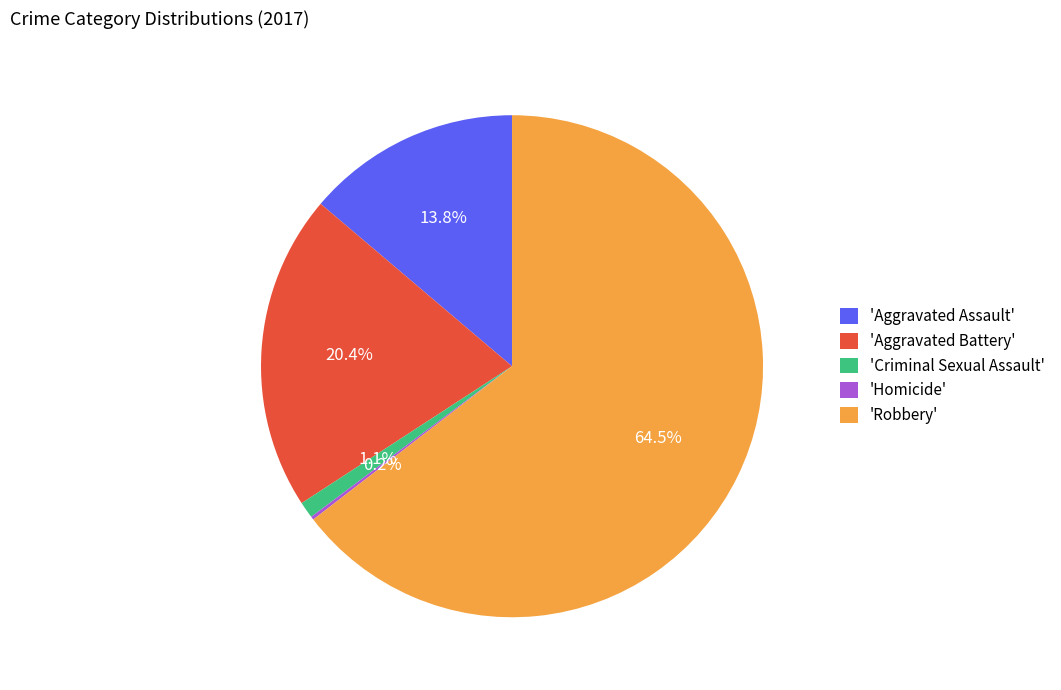

Which slice is the largest?

'Robbery'